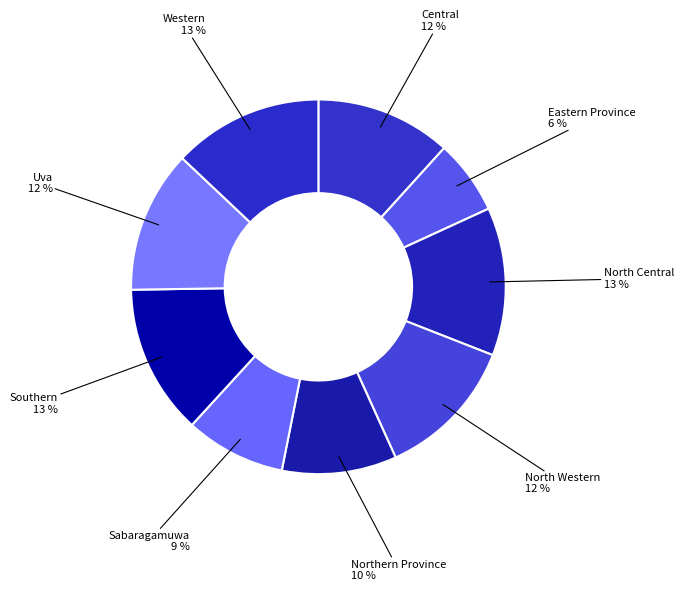

What is the ratio of the value at Southern to the value at North Central?

1.0